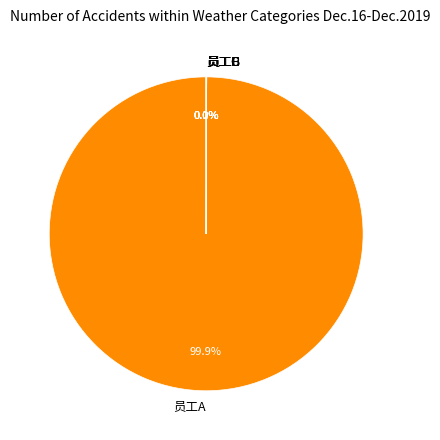

Is it true that 员工A is 100% of the pie?

True